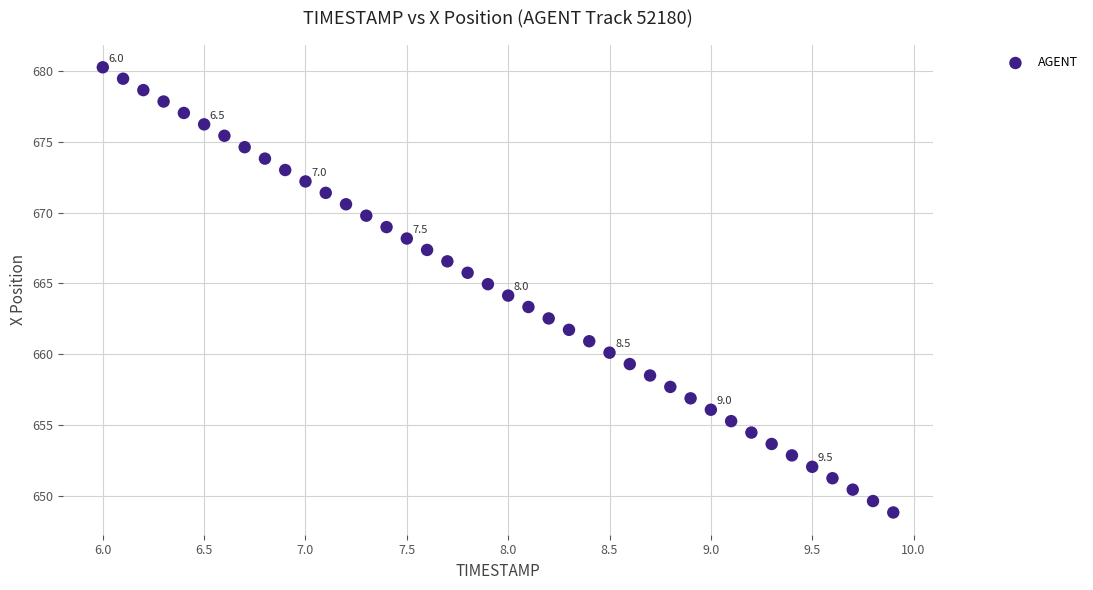

What is the range of X values (max minus min)?

3.9